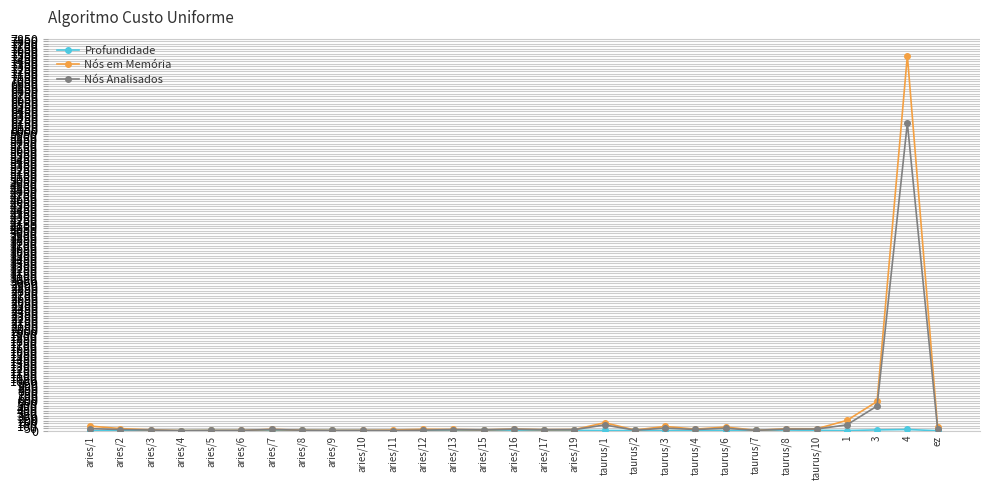

Which series changed the most between taurus/1 and taurus/4?

Nós em Memória